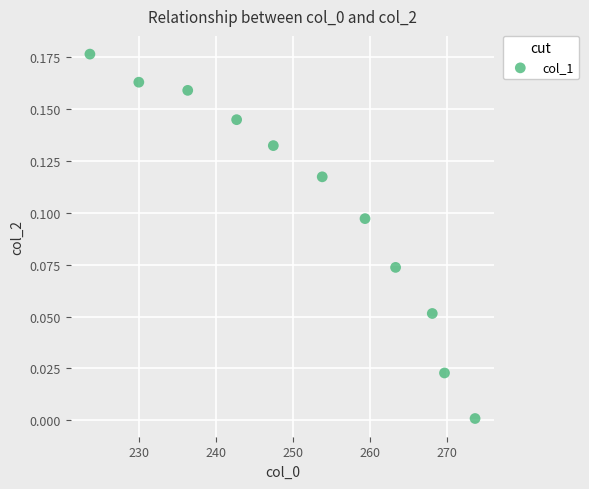

What is the range of X values (max minus min)?

50.1